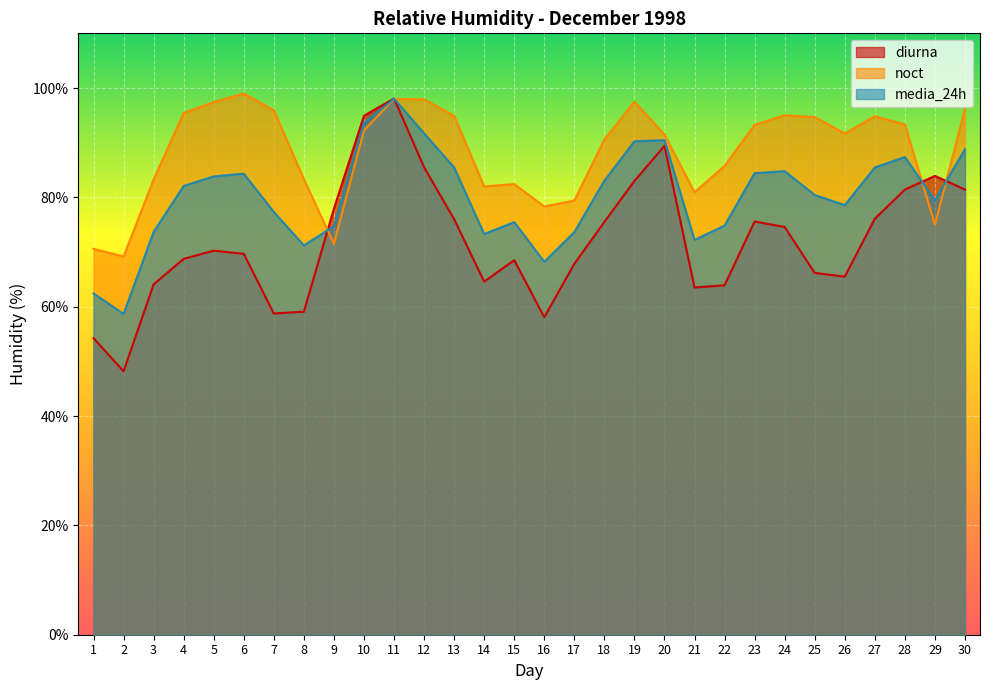

List the labels in order of diurna value, smallest first.

2, 1, 16, 7, 8, 21, 22, 3, 14, 26, 25, 17, 15, 4, 6, 5, 24, 18, 23, 13, 27, 9, 28, 30, 19, 29, 12, 20, 10, 11